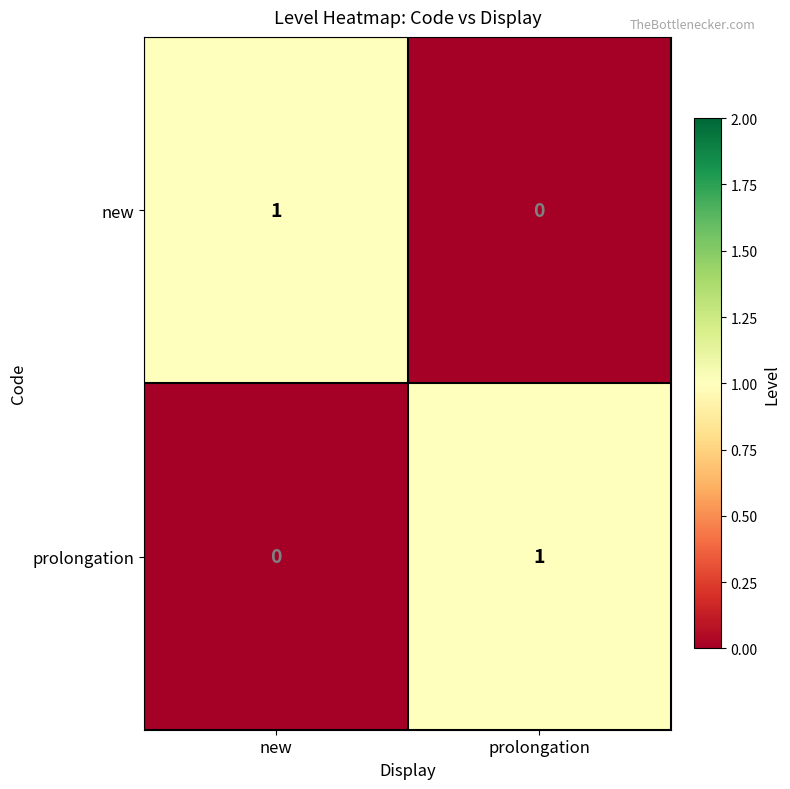

The prolongation series shows 1 at new. True or false?

False